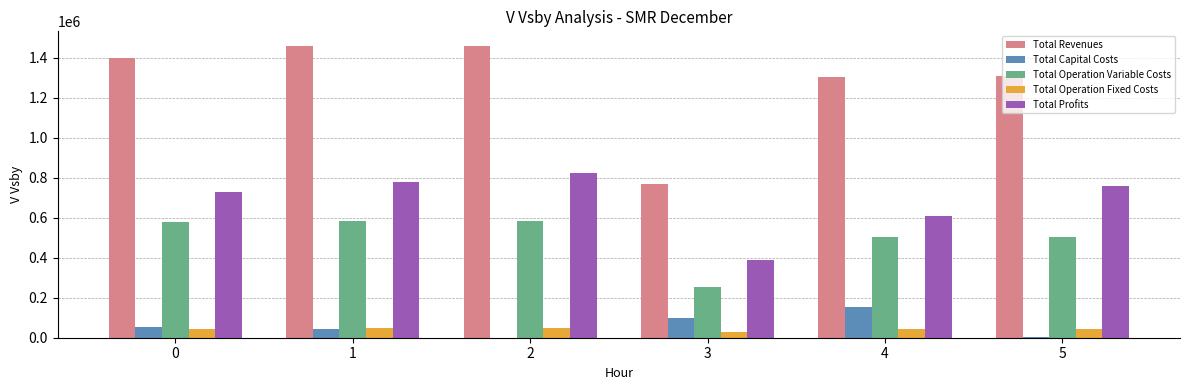

Read the Total Operation Variable Costs value at 3.

254045.8